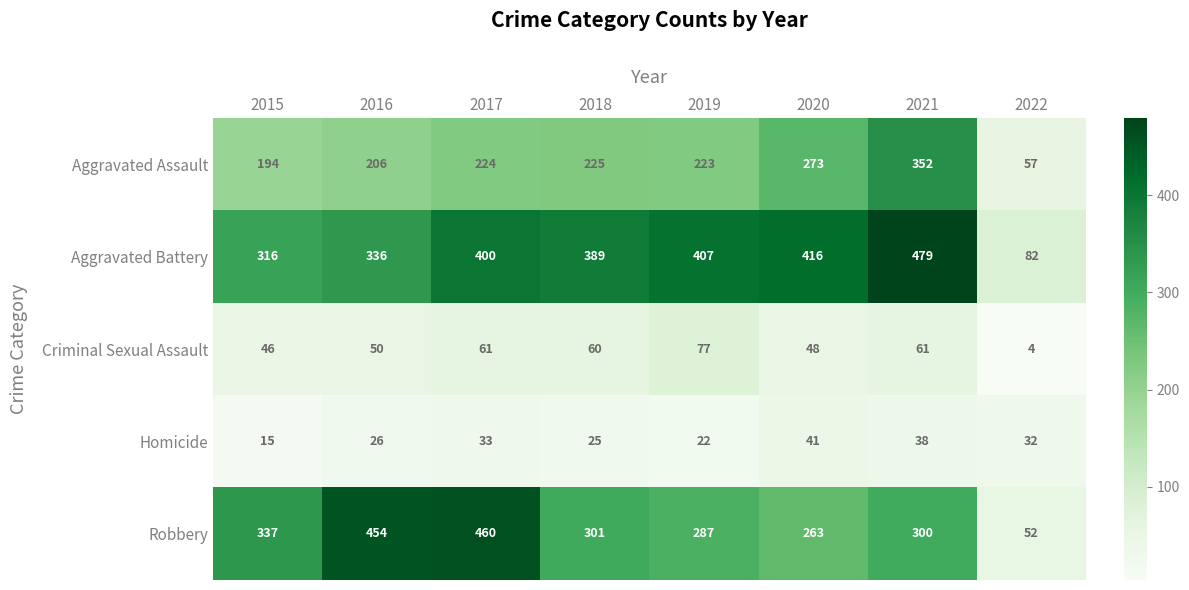

At which label does Aggravated Assault reach its peak?

2021